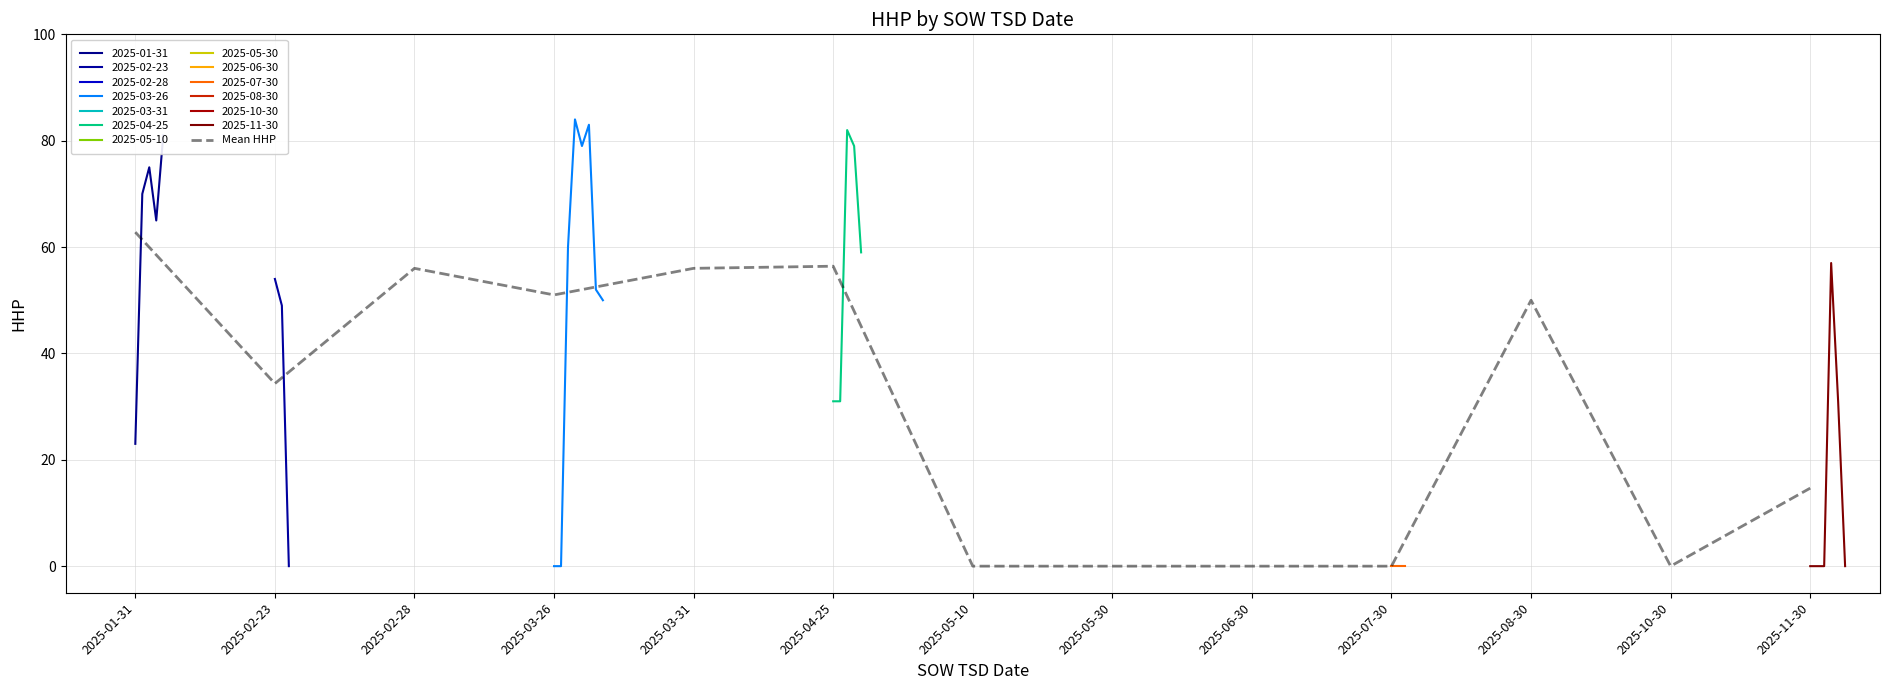

What is the maximum value shown in the chart?

62.8